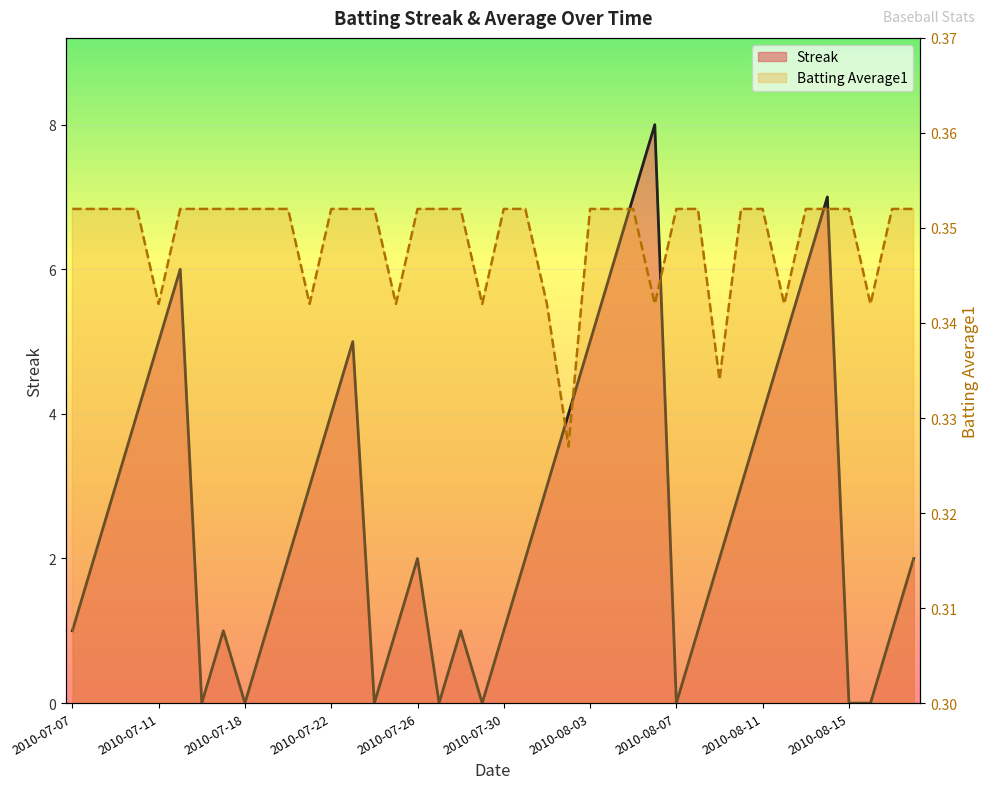

What is the average value of the Streak (line) series?

2.7